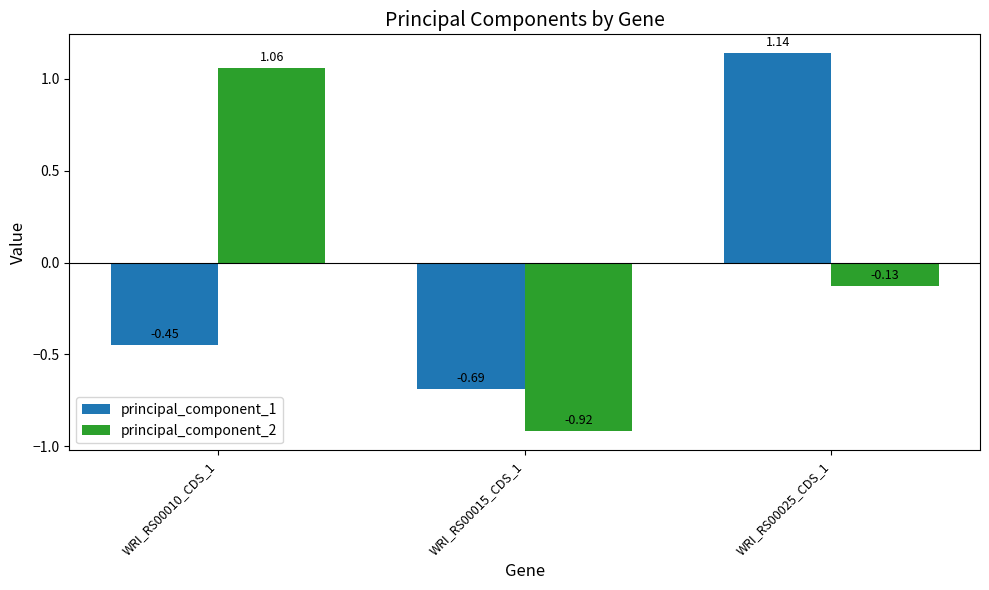

How many data points in principal_component_2 are less than 0?

2